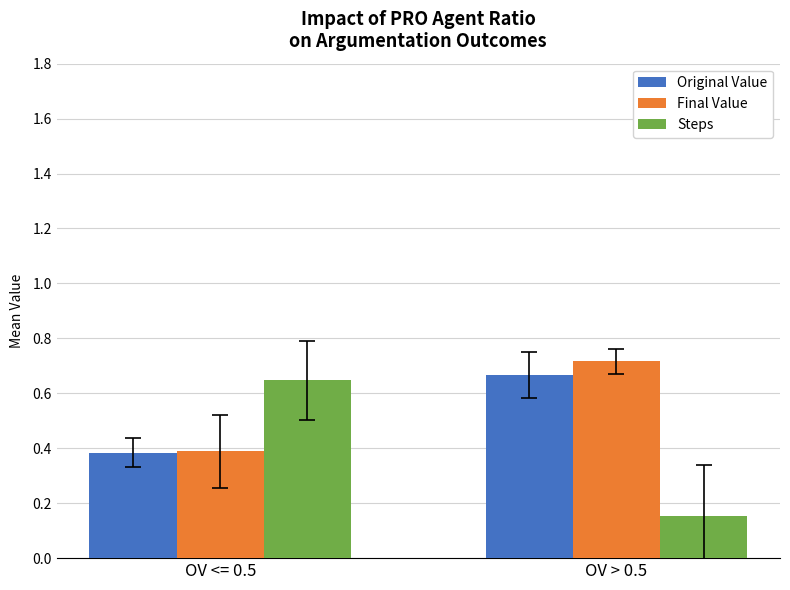

How many bars are there in total?

6